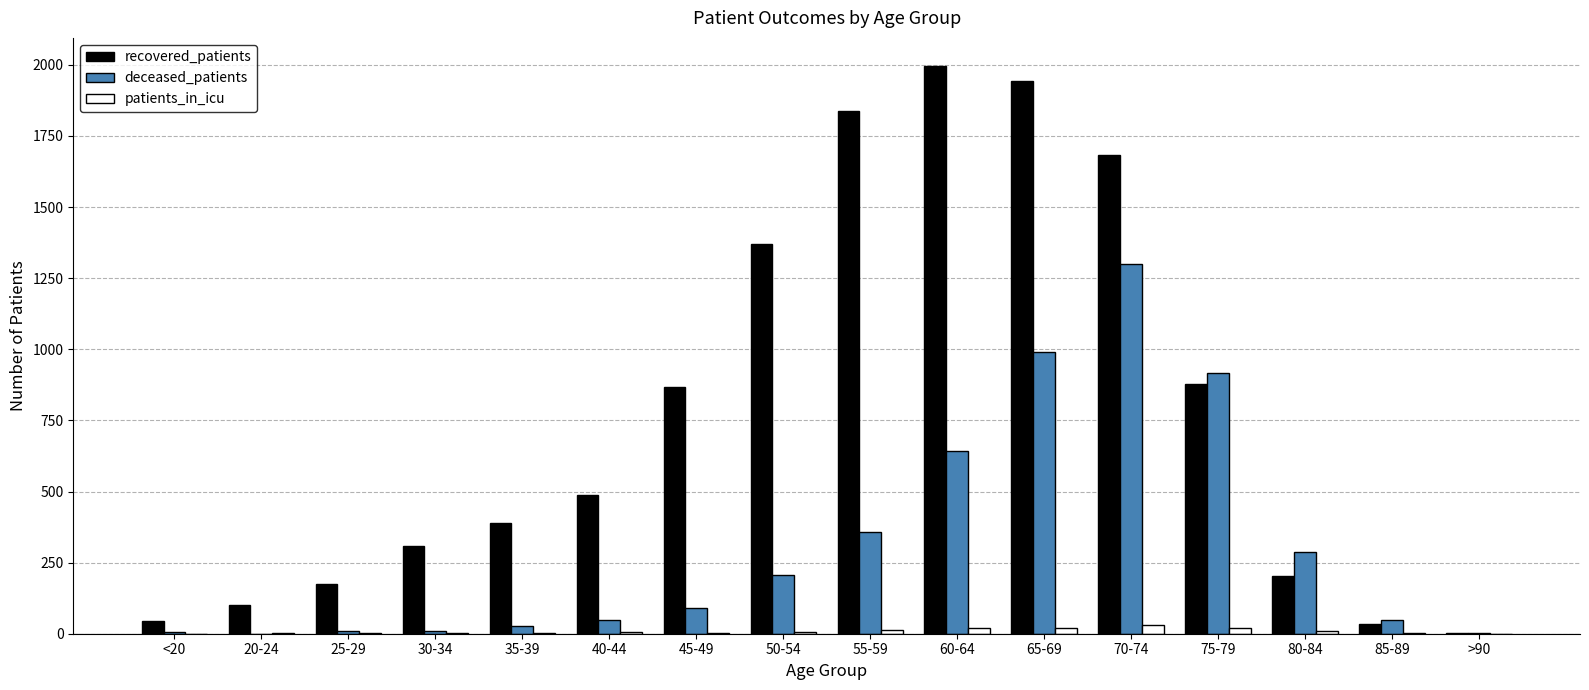

The value of deceased_patients at 55-59 is 359. True or false?

True